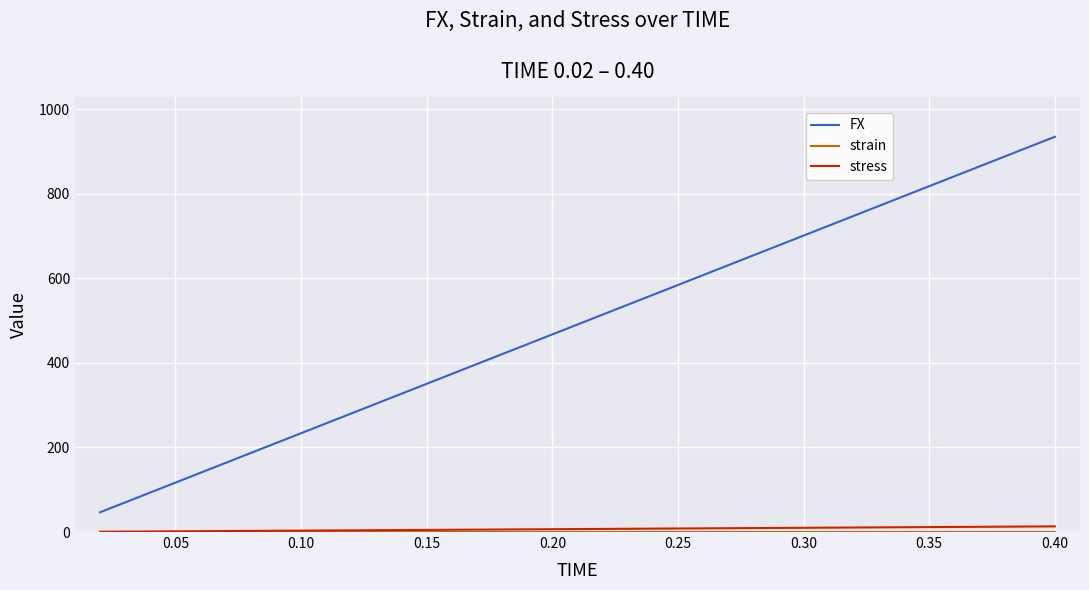

True or false: stress and FX cross at least once.

False